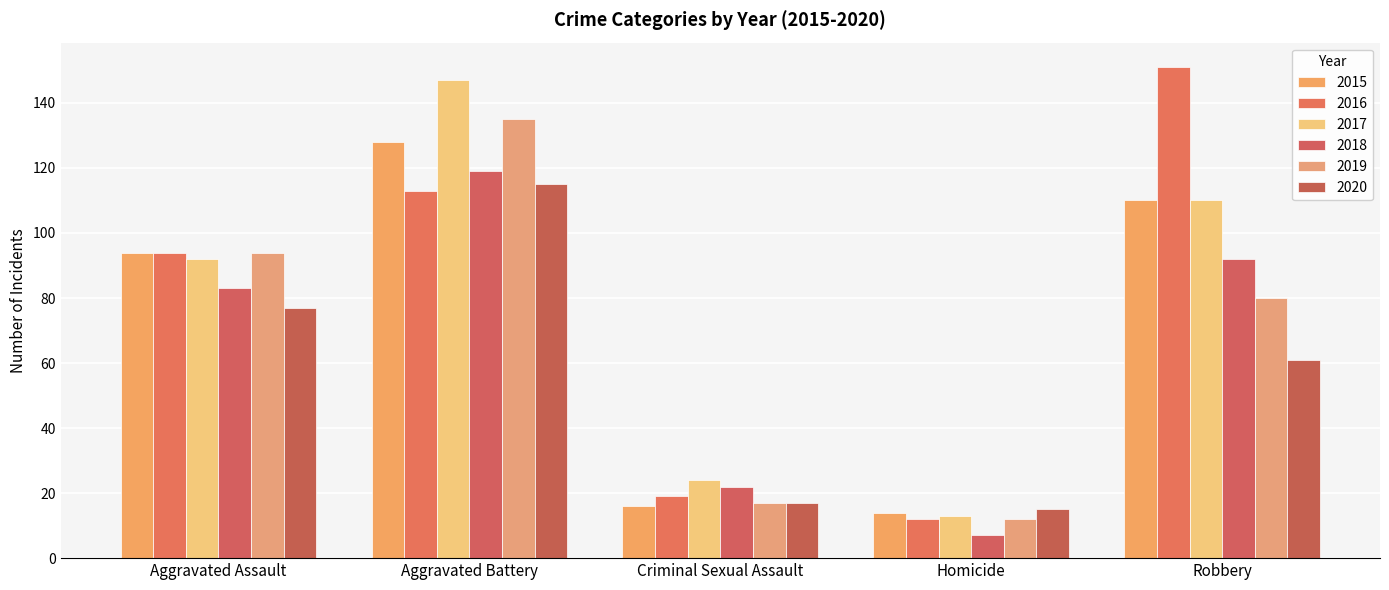

What is the average value of the 2017 series?

77